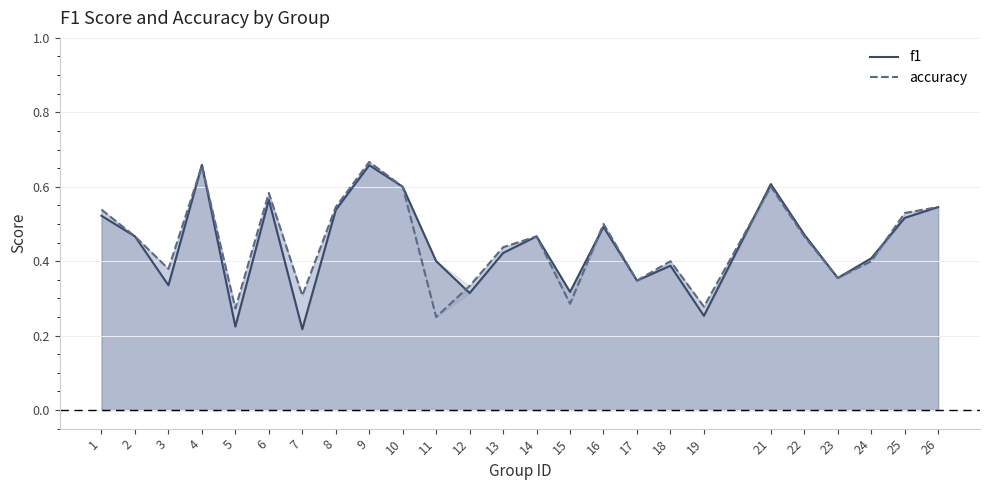

How many lines are shown in the chart?

2